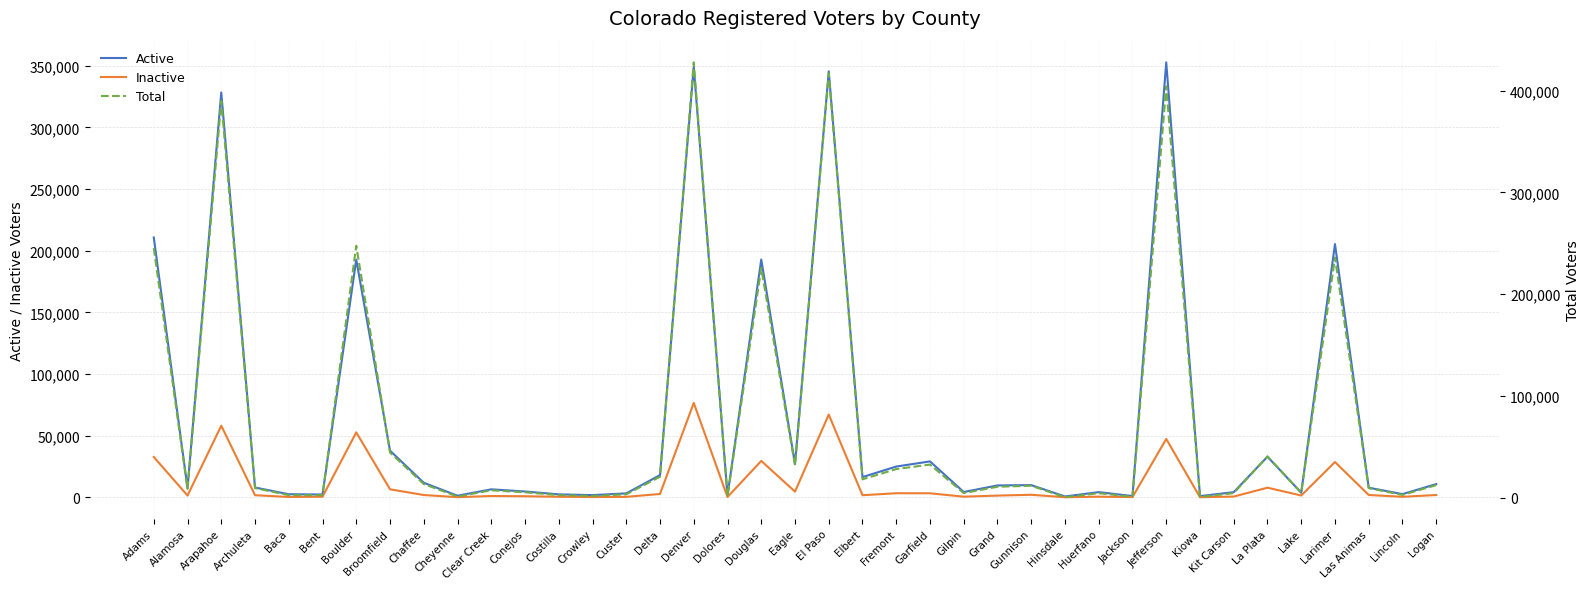

True or false: Inactive and Total cross at least once.

False